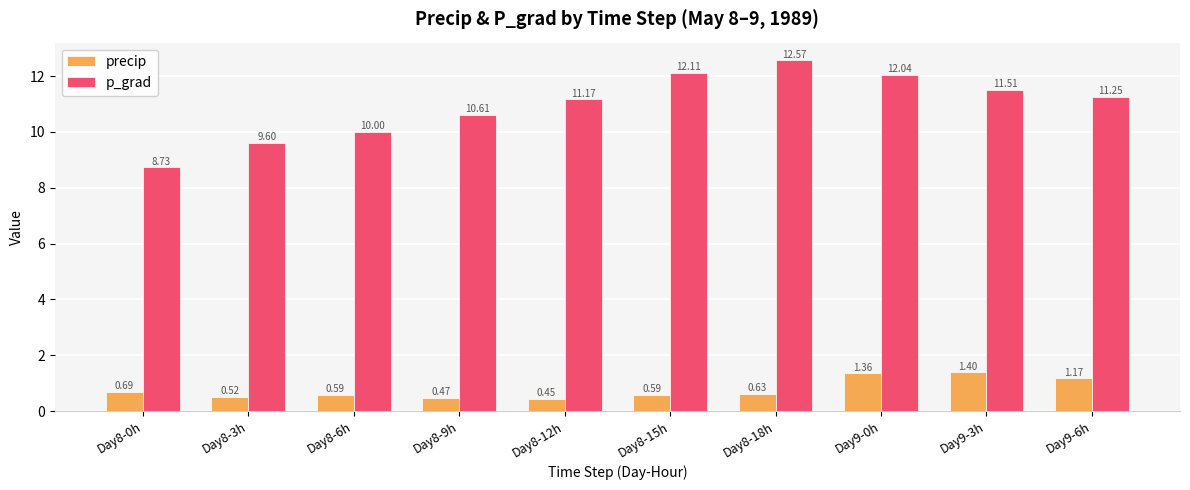

Count the number of categories in the chart.

10